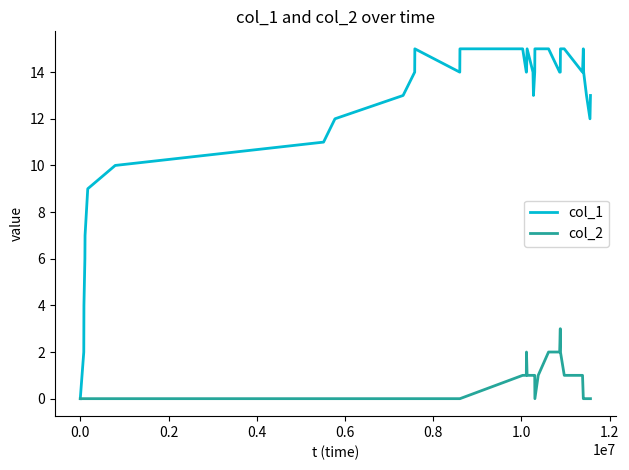

List the series in order of their peak value, highest first.

col_1, col_2